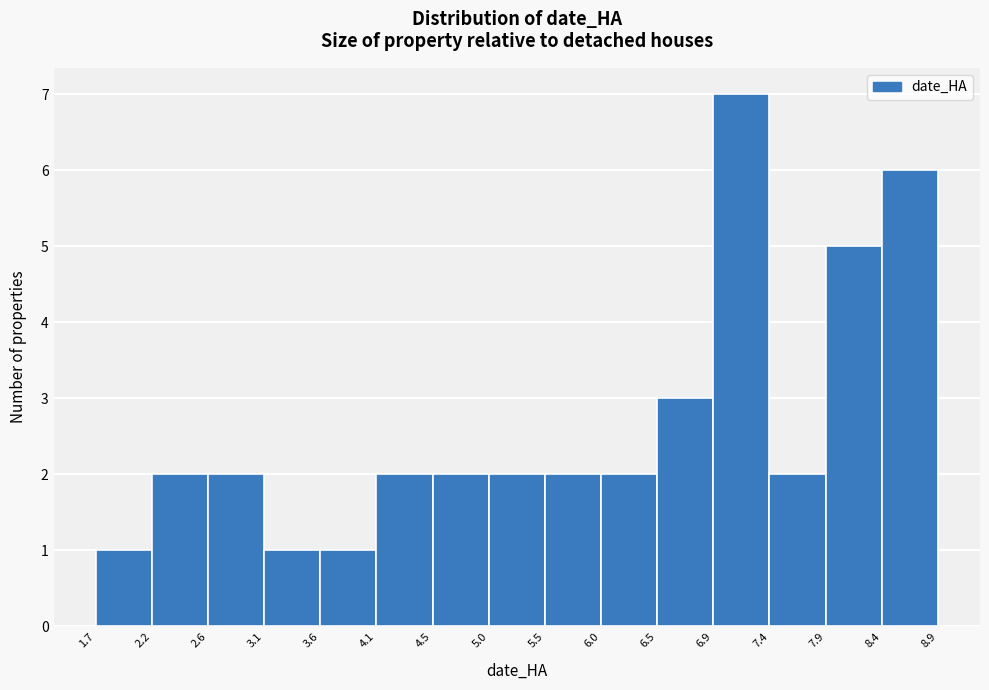

Over which range of the x-axis is the bar tallest?

6.9 to 7.4